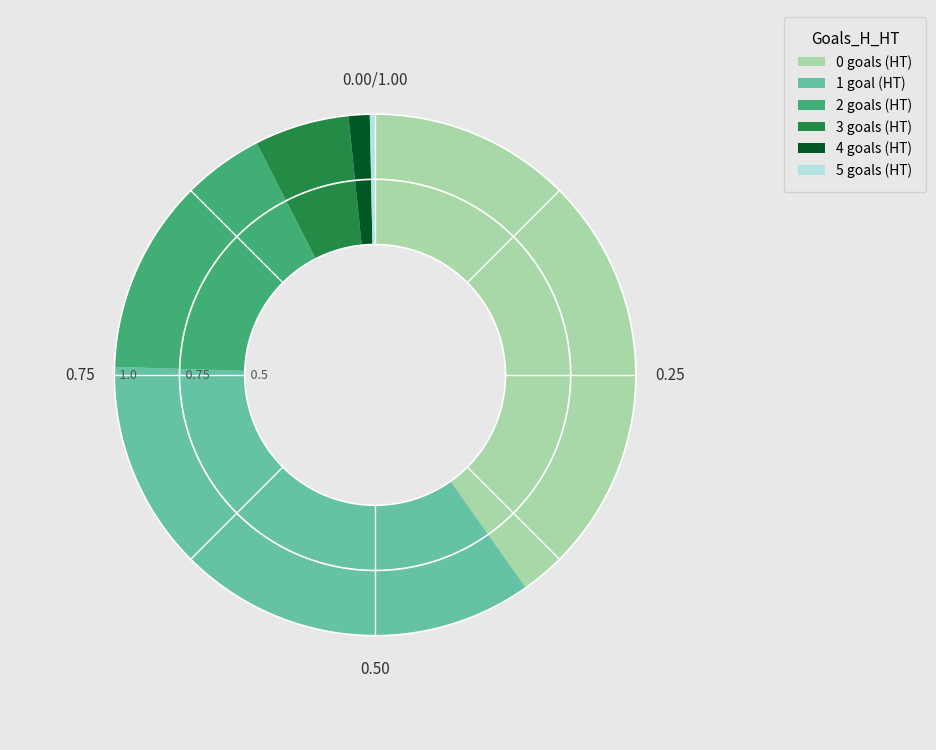

To the nearest percent, what portion does 3 represent?

6%